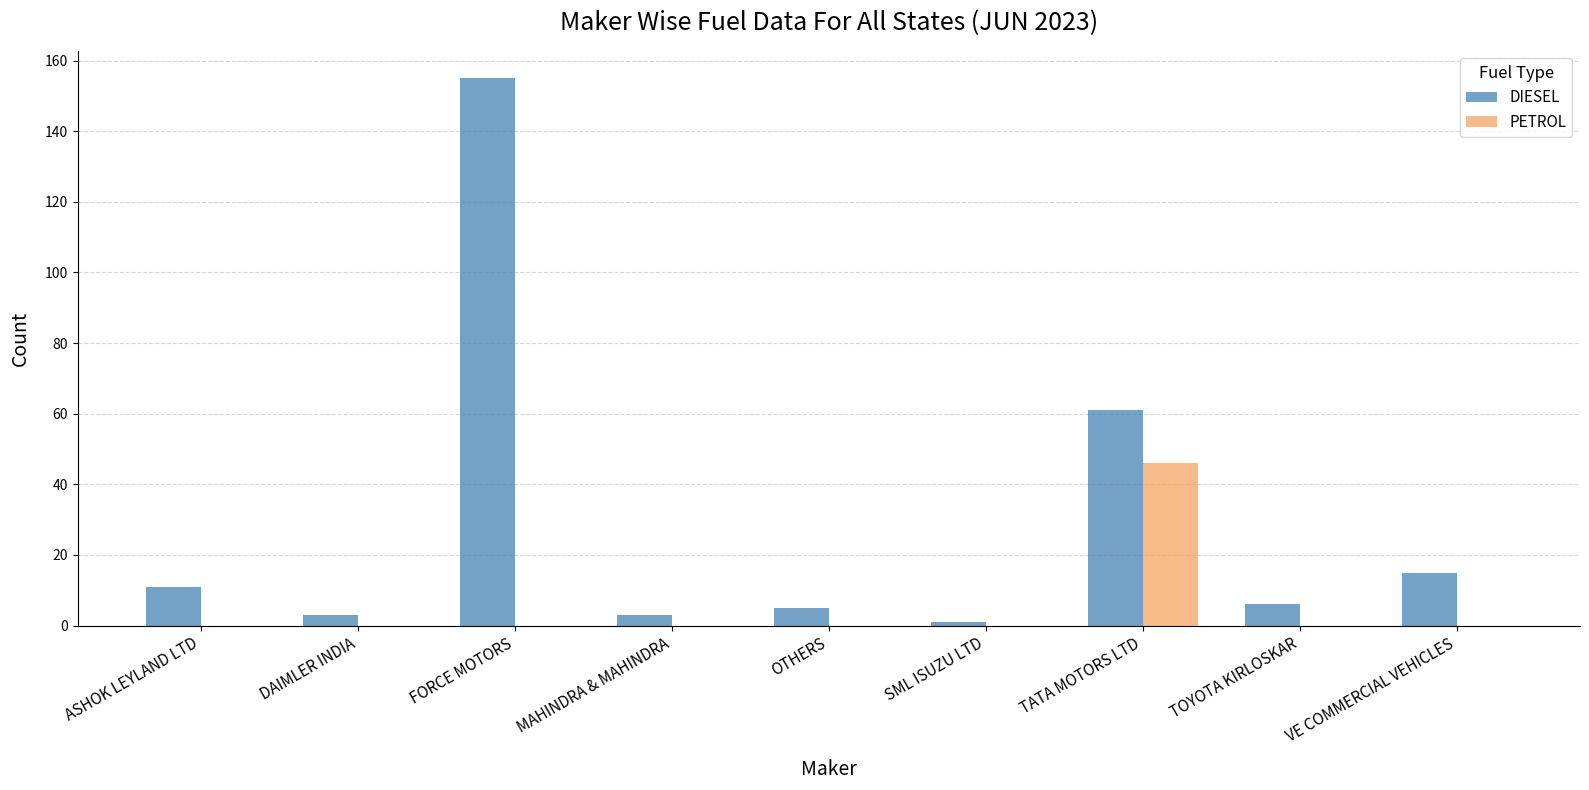

Which series changed the most between DAIMLER INDIA and FORCE MOTORS?

DIESEL